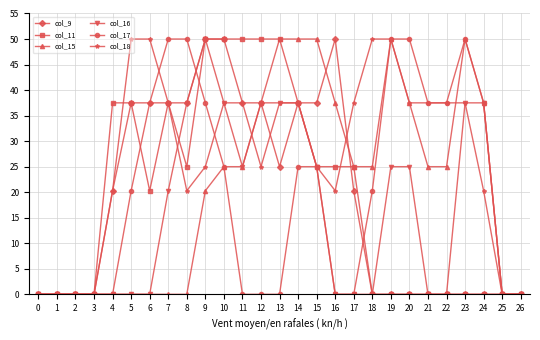

The value of col_11 at 23 is -29.8. True or false?

False